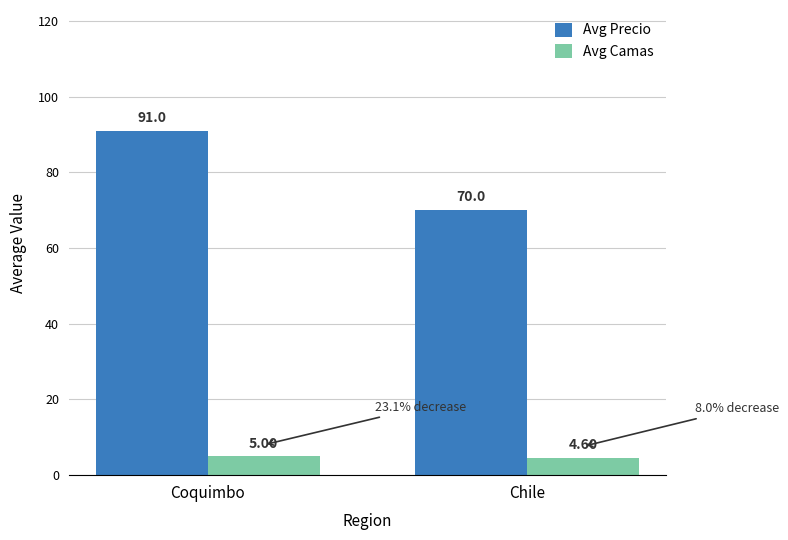

What is the difference between the maximum and minimum values in the Avg Precio series?

21.0